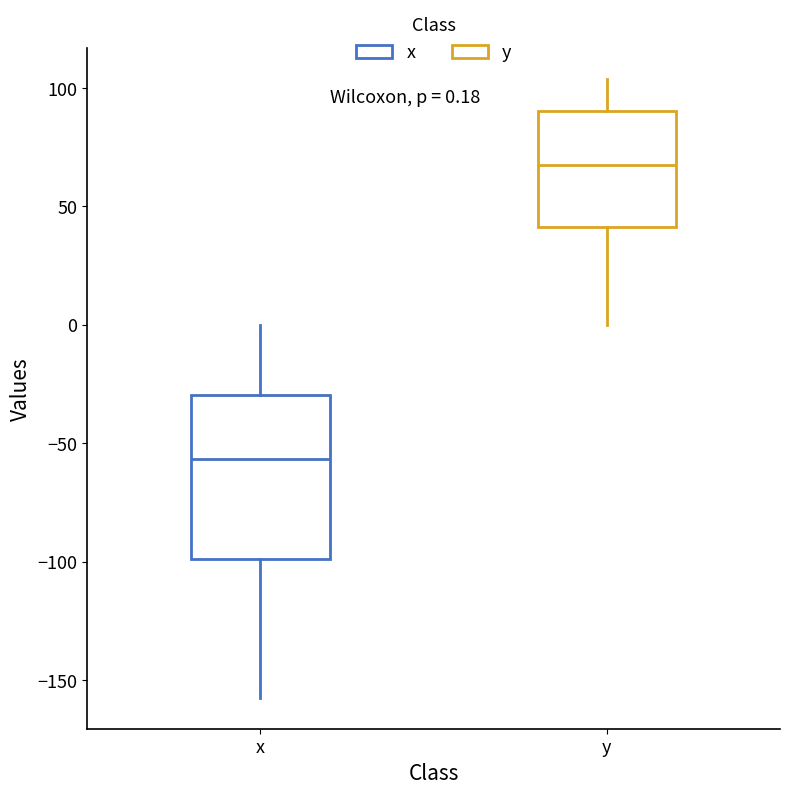

Comparing the boxes themselves (not the whiskers), which one is the tallest?

x